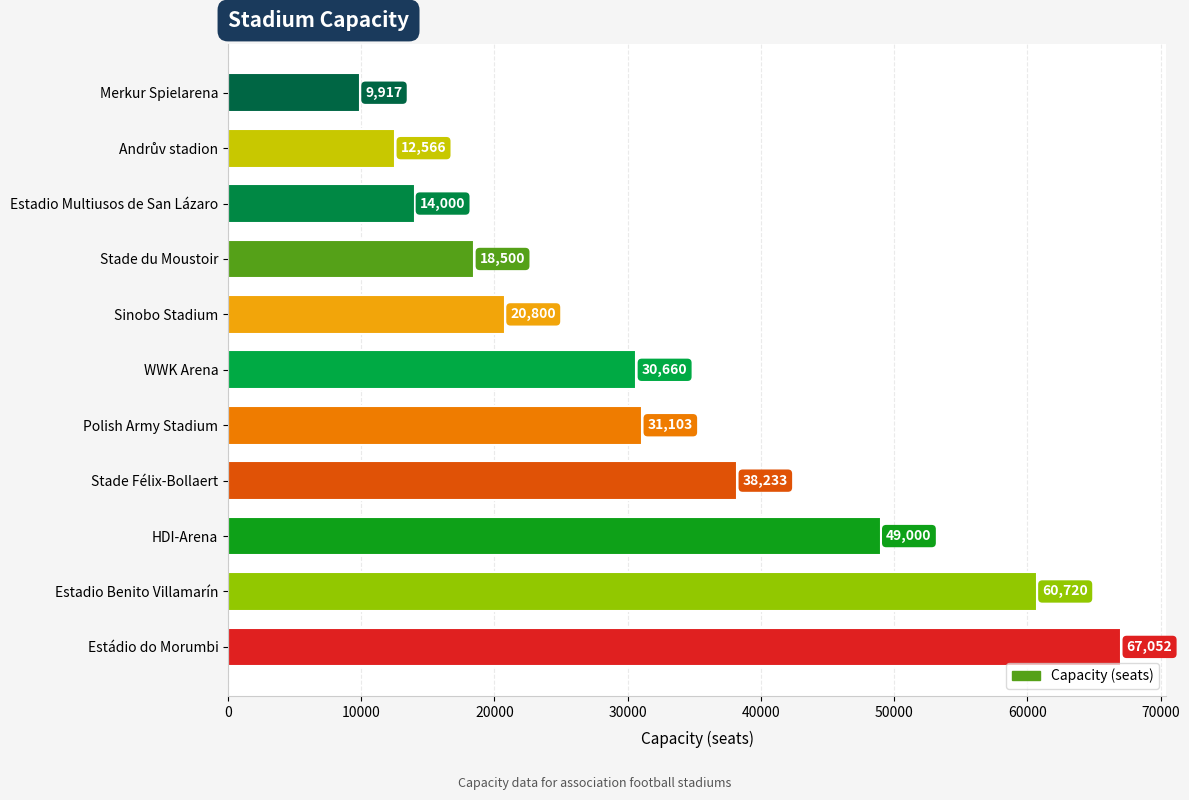

What is the sum of all values?

352551